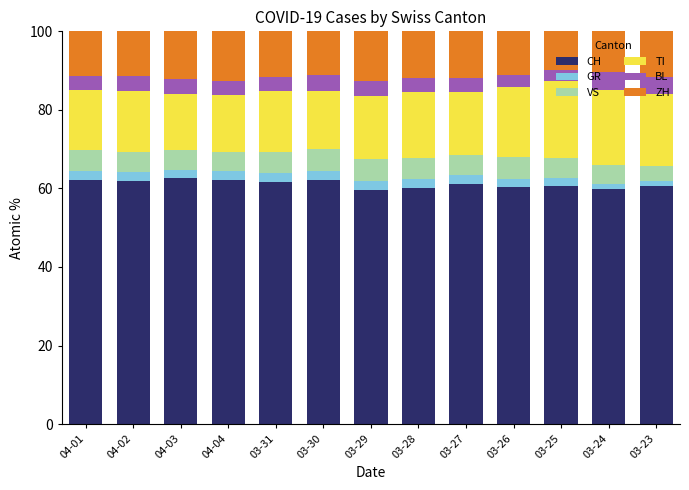

Does the chart contain any negative values?

No